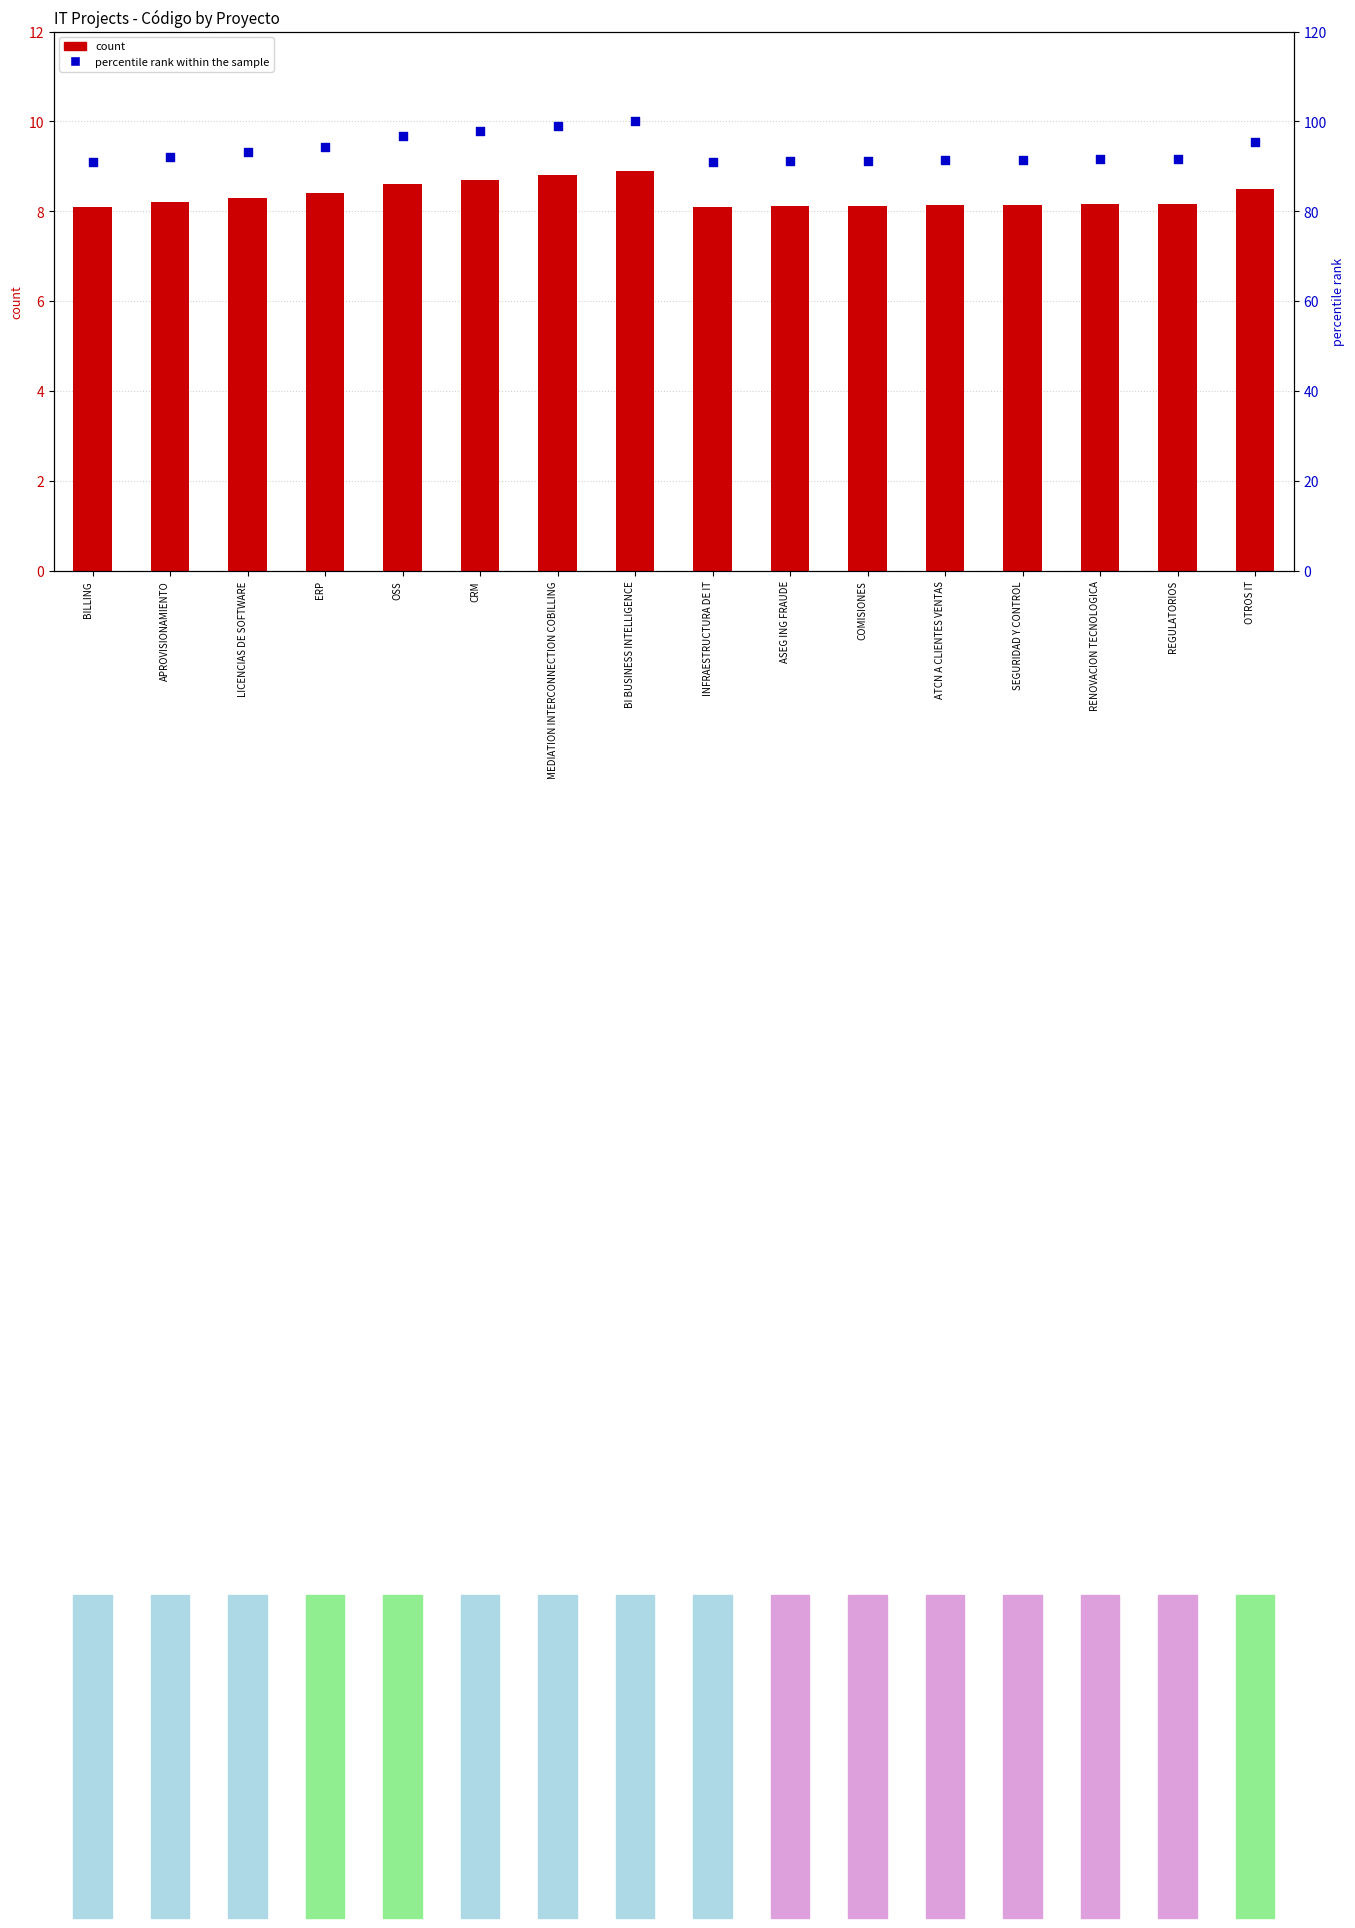

Which series reaches the maximum Y coordinate?

percentile rank within the sample